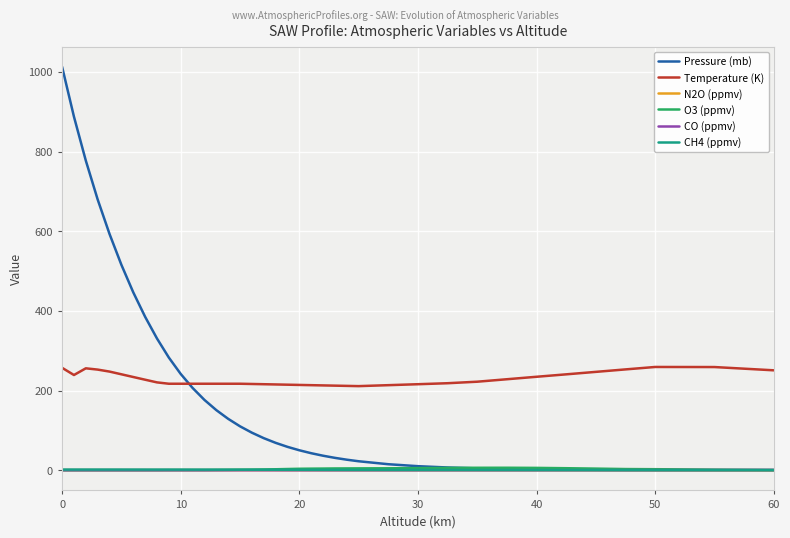

What is the highest value of the CH4 (ppmv) series?

1.7